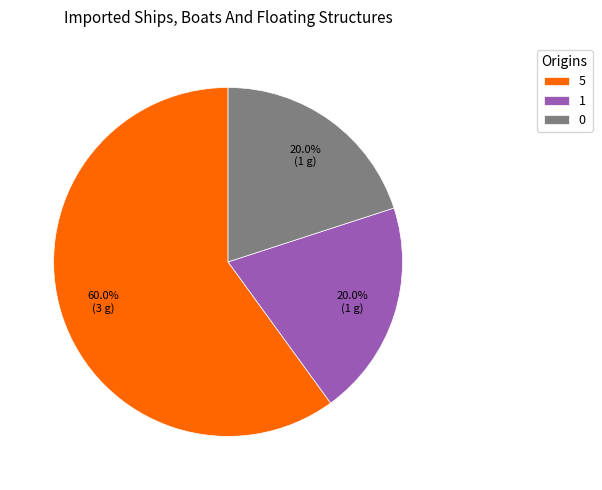

Combined, what portion of the pie is 0 and 5?

80.0%